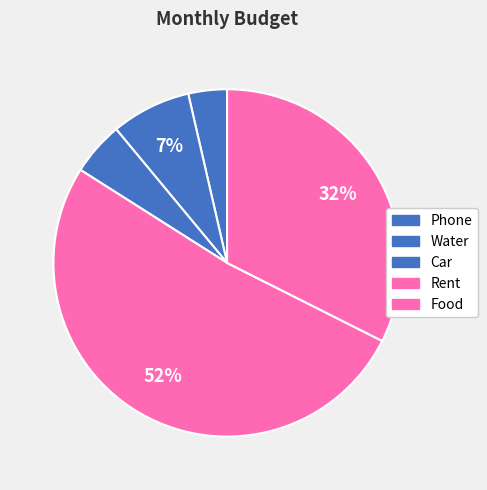

How many slices are in this pie chart?

5